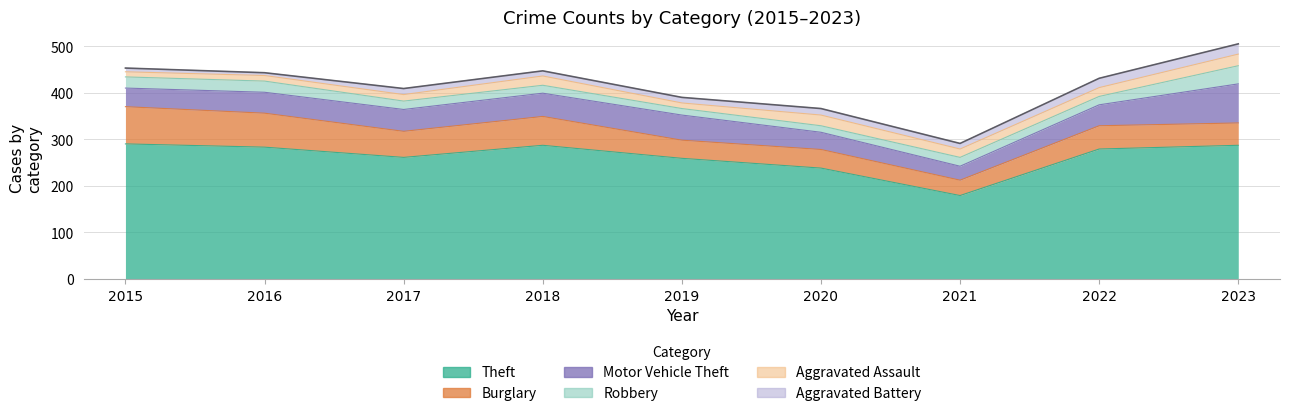

Which category has the highest value across all series?

2015